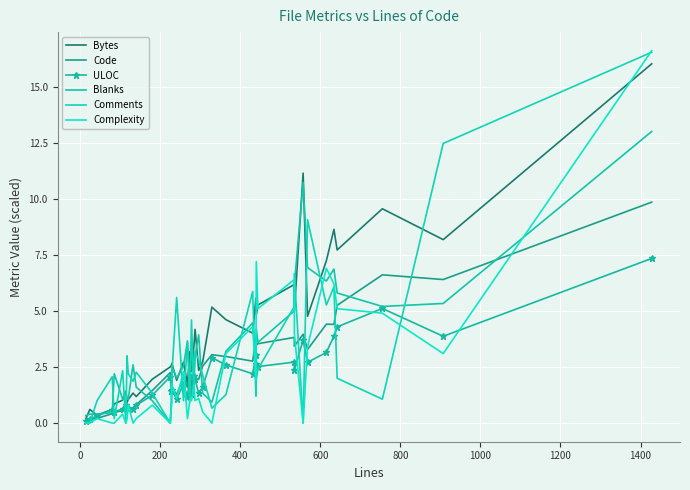

The value of Comments at 29 is 1.6. True or false?

False